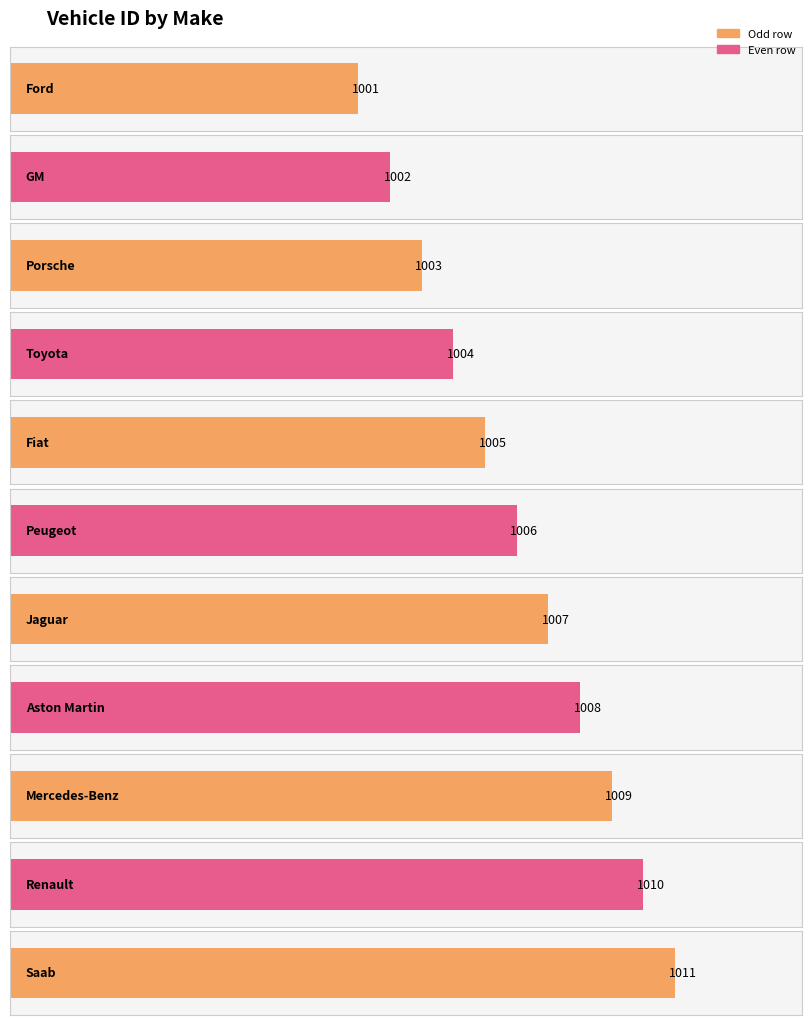

At which category does the chart reach its peak across all series?

Saab